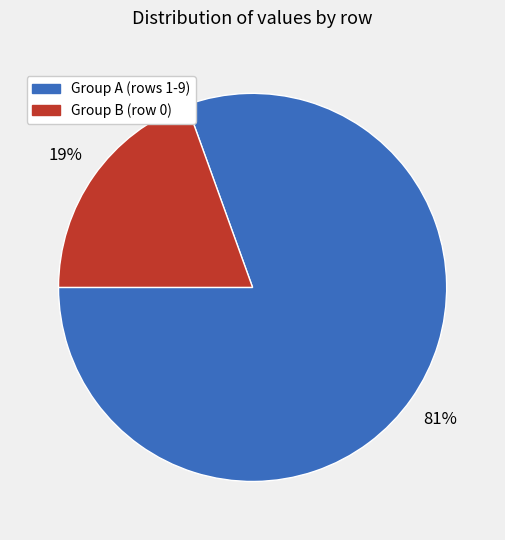

To the nearest percent, what is the average slice percentage?

50%